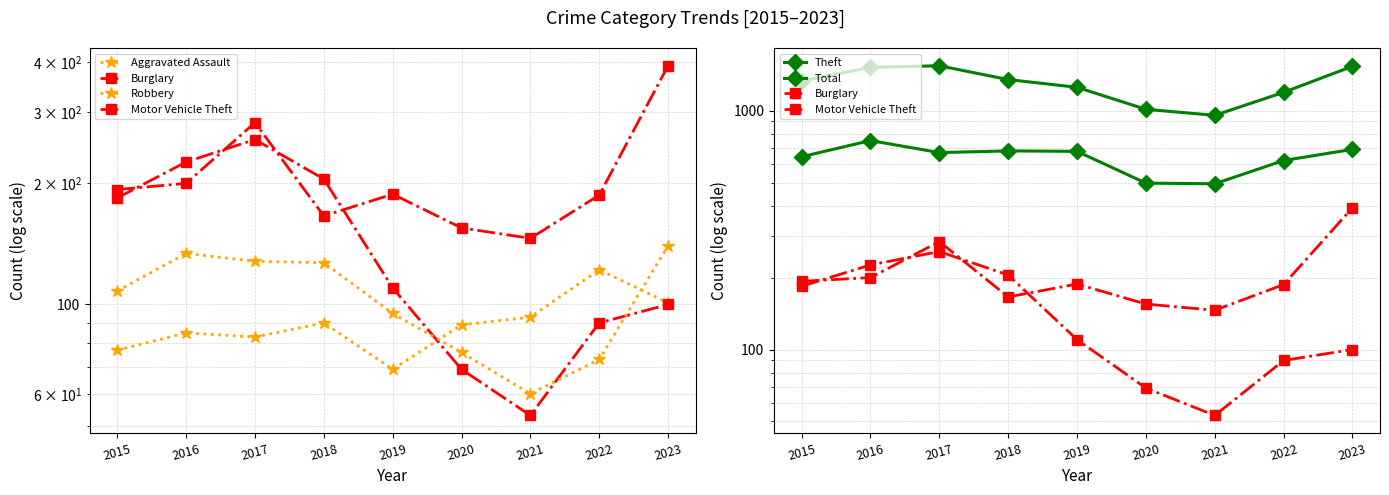

Reading left to right, extract all data points from this chart.

Aggravated Assault: 77	85	83	90	69	89	93	122	101
Burglary: 184	226	257	205	110	69	53	90	100
Robbery: 108	134	128	127	95	76	60	73	140
Motor Vehicle Theft: 193	200	283	166	188	155	146	187	392
Theft: 641	749	667	678	675	497	494	618	688
Total: 1330	1517	1540	1348	1251	1012	955	1192	1532